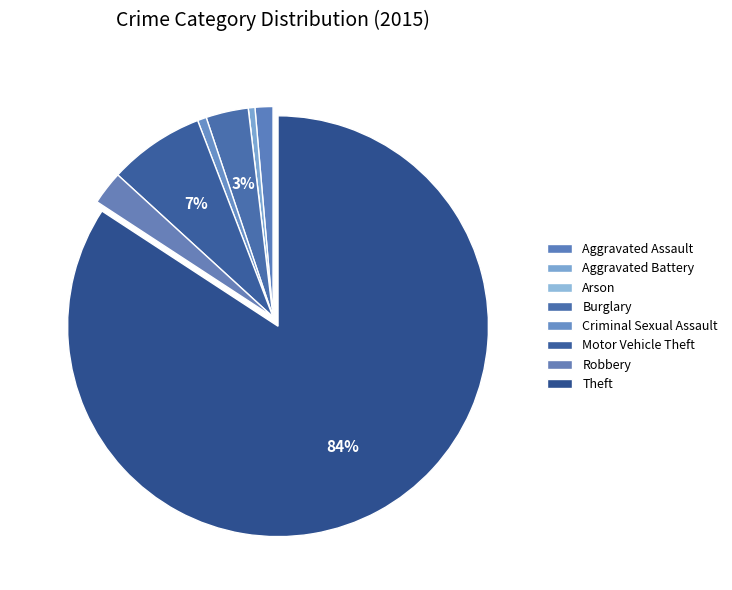

What percentage is NOT represented by Aggravated Assault?

98.6%